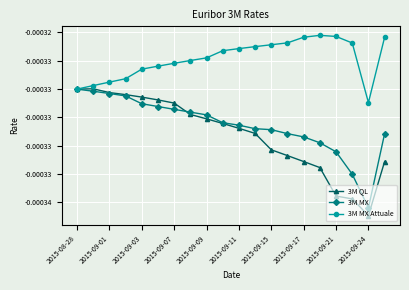

What are all the series names shown in the legend?

3M QL, 3M MX, 3M MX Attuale